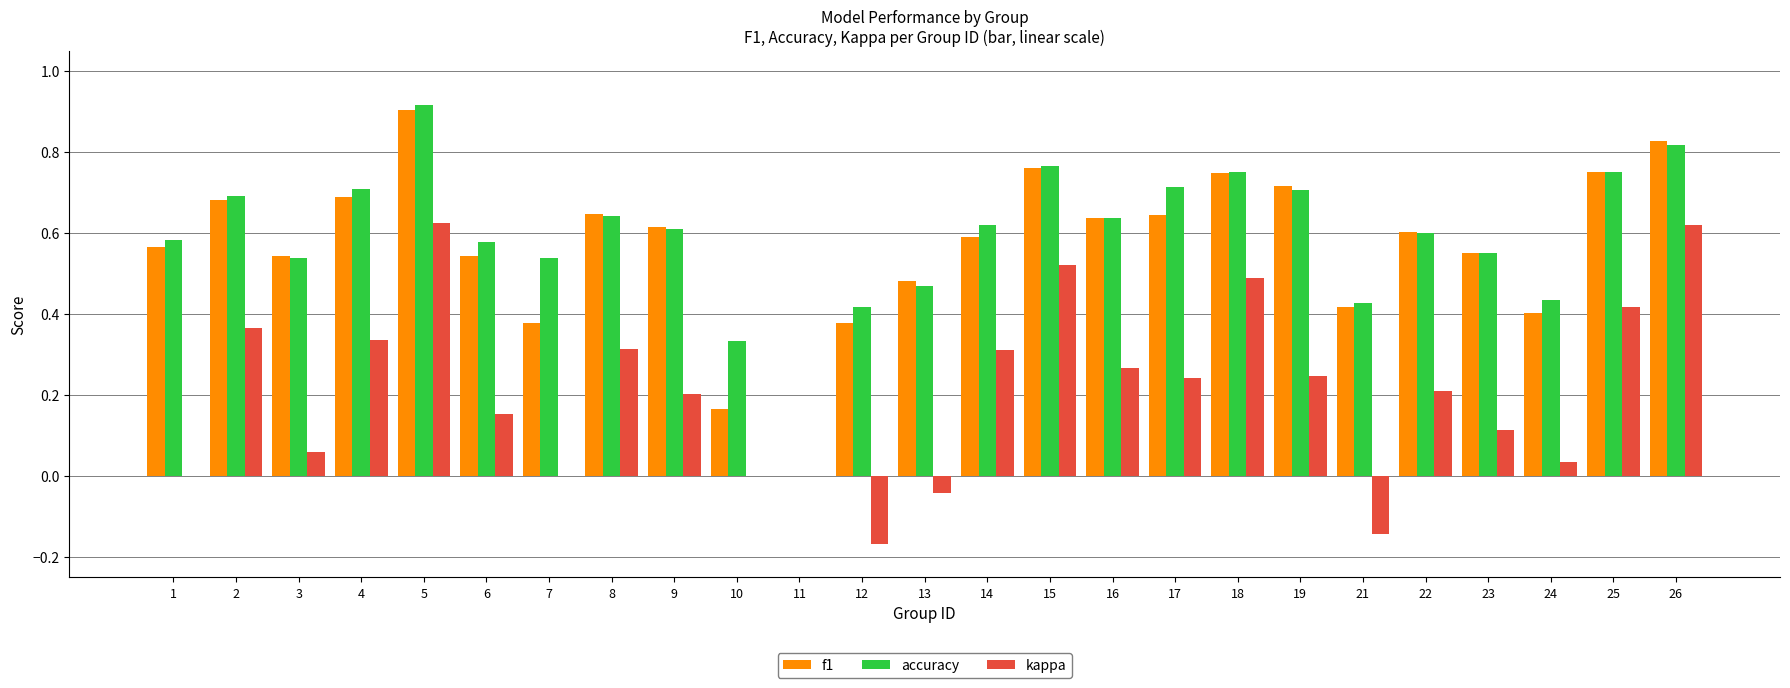

True or false: kappa has a value of -0.4 at 11.

False